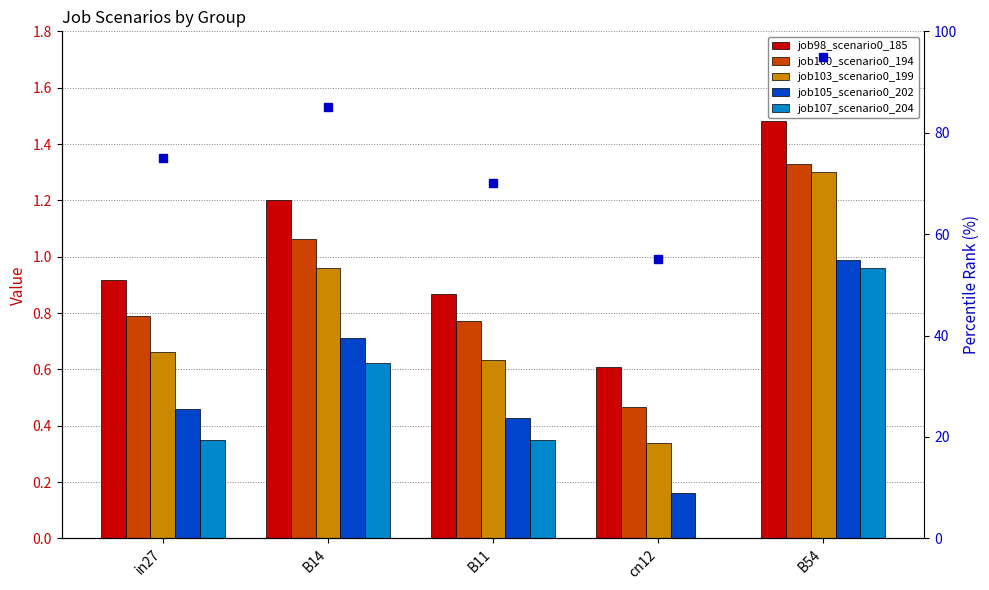

Which series changed the most between in27 and B14?

percentile rank within the sample